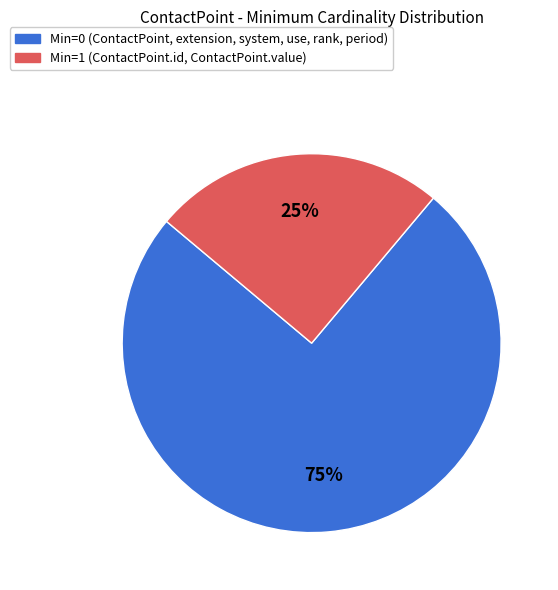

To the nearest percent, what is the difference between the largest and smallest slice percentages?

50%